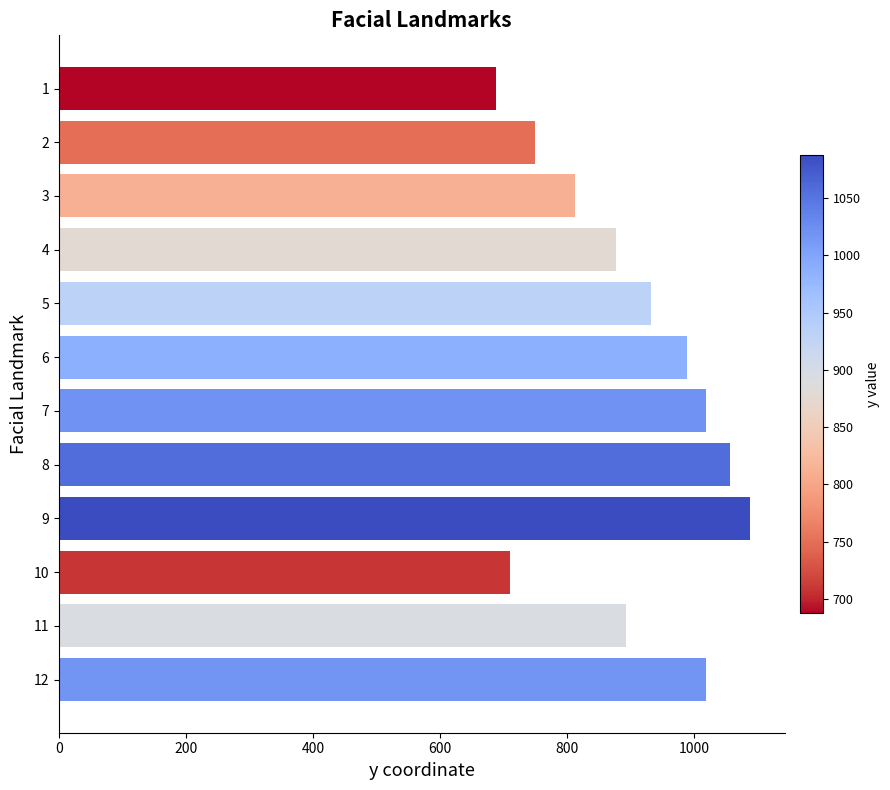

What is the change in value from 5 to 7?

+87.2